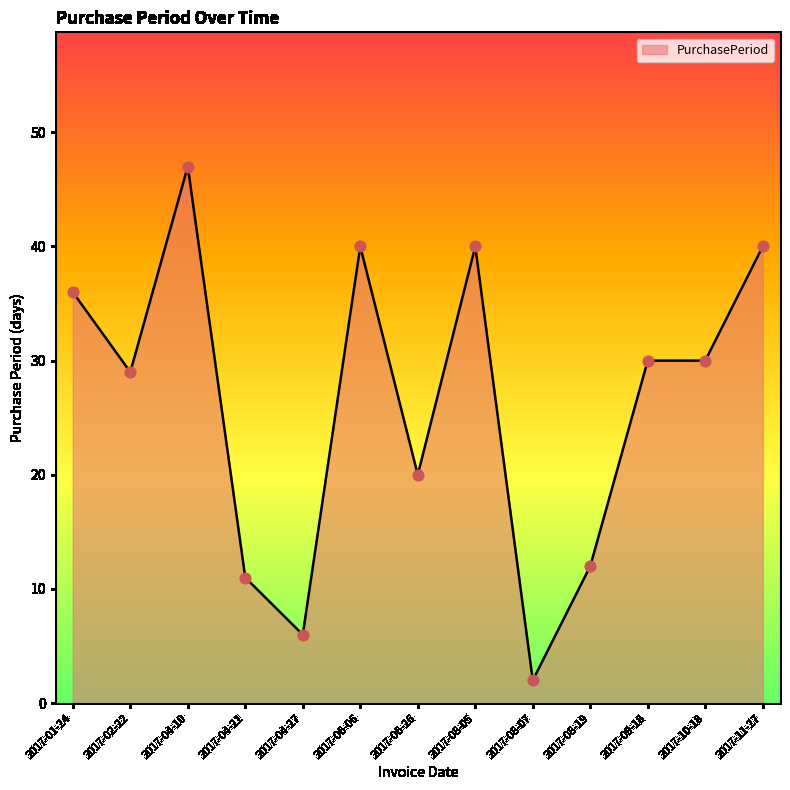

Approximately how many times larger is the value at 2017-08-19 compared to 2017-02-22?

0.4